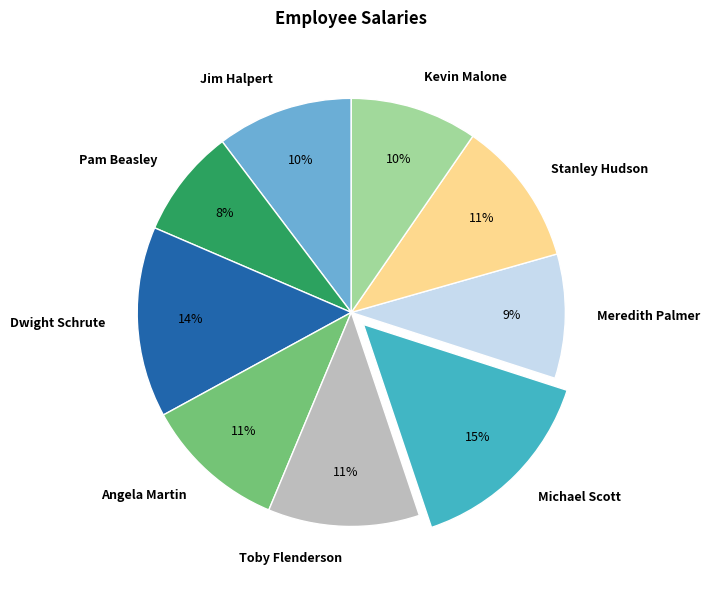

Is there any slice that represents more than half of the pie?

No